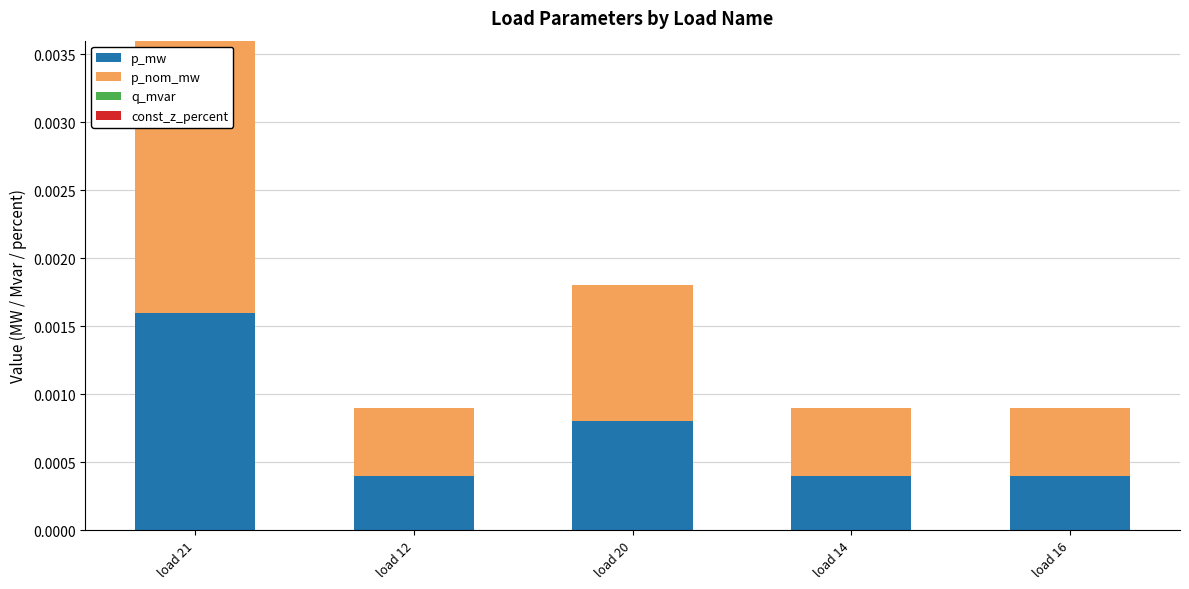

At which category is the sum across all series the highest?

load 21